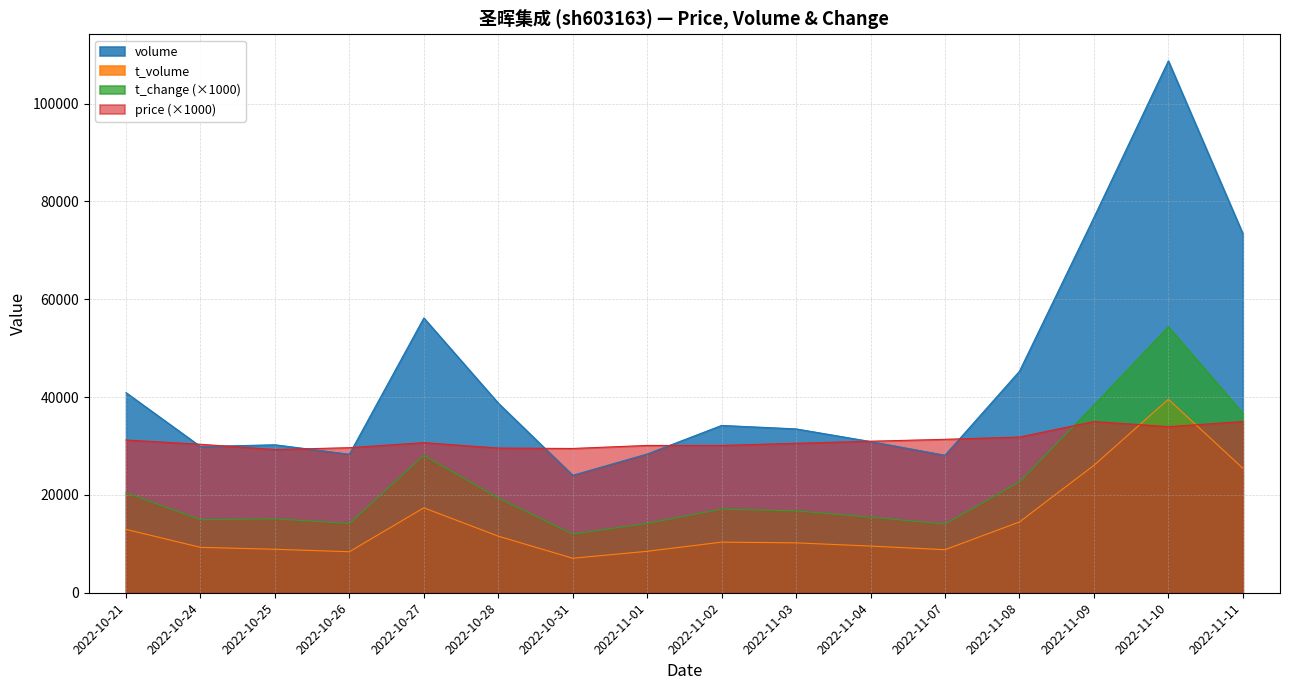

The t_volume series shows 9537 at 2022-11-04. True or false?

True